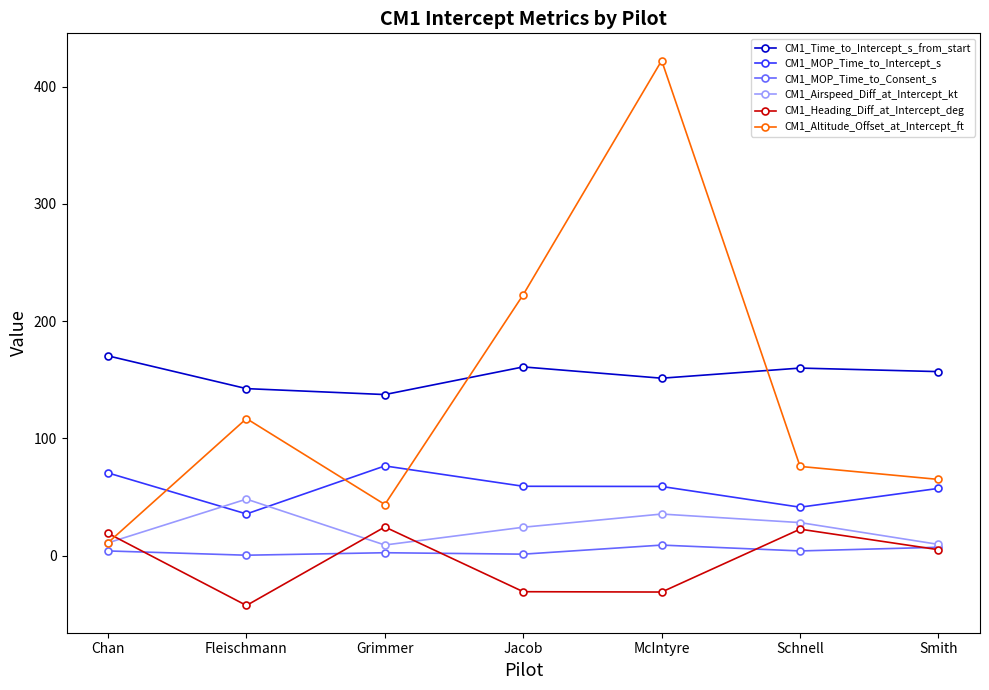

Which series has the largest range (max minus min)?

CM1_Altitude_Offset_at_Intercept_ft